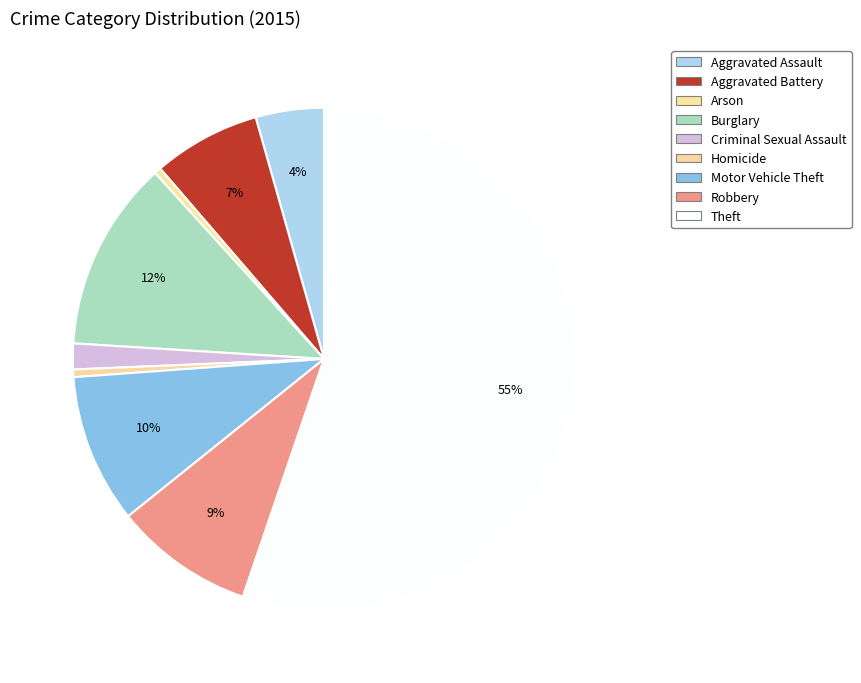

How many slices are in this pie chart?

9